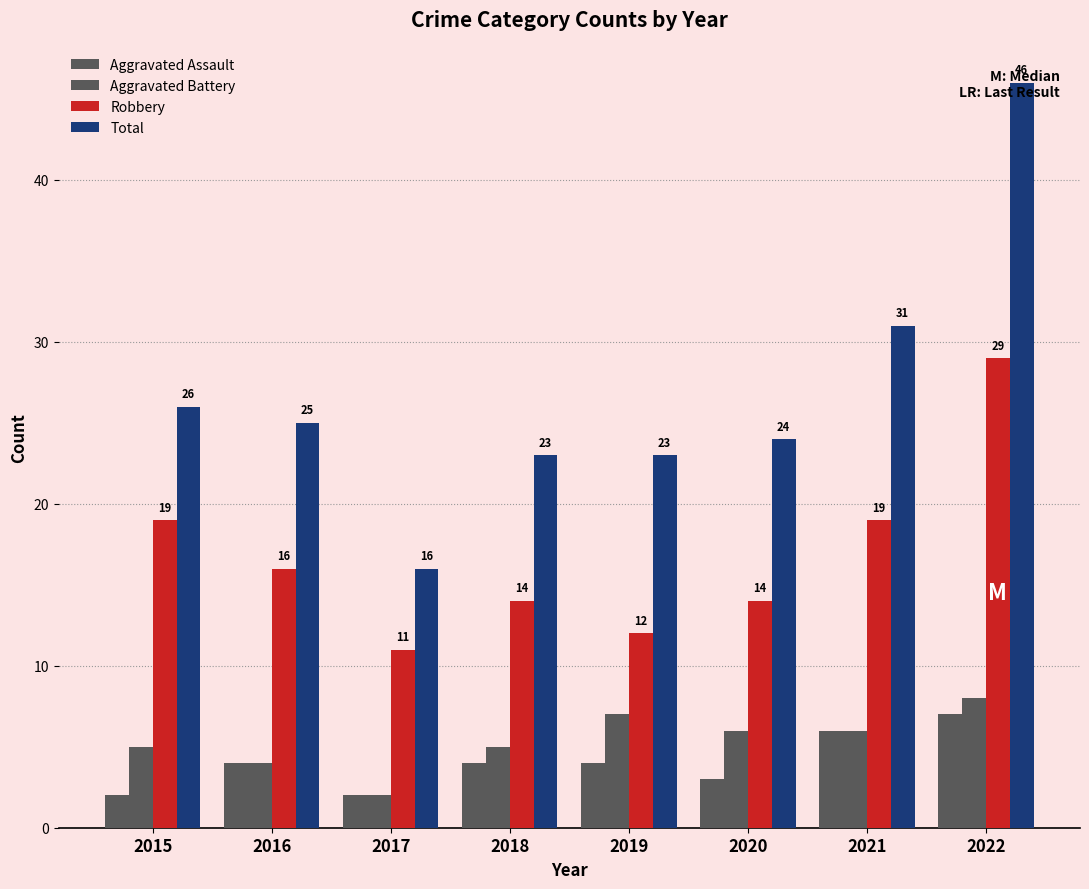

At 2015, list the series in order from smallest to largest.

Aggravated Assault, Aggravated Battery, Robbery, Total